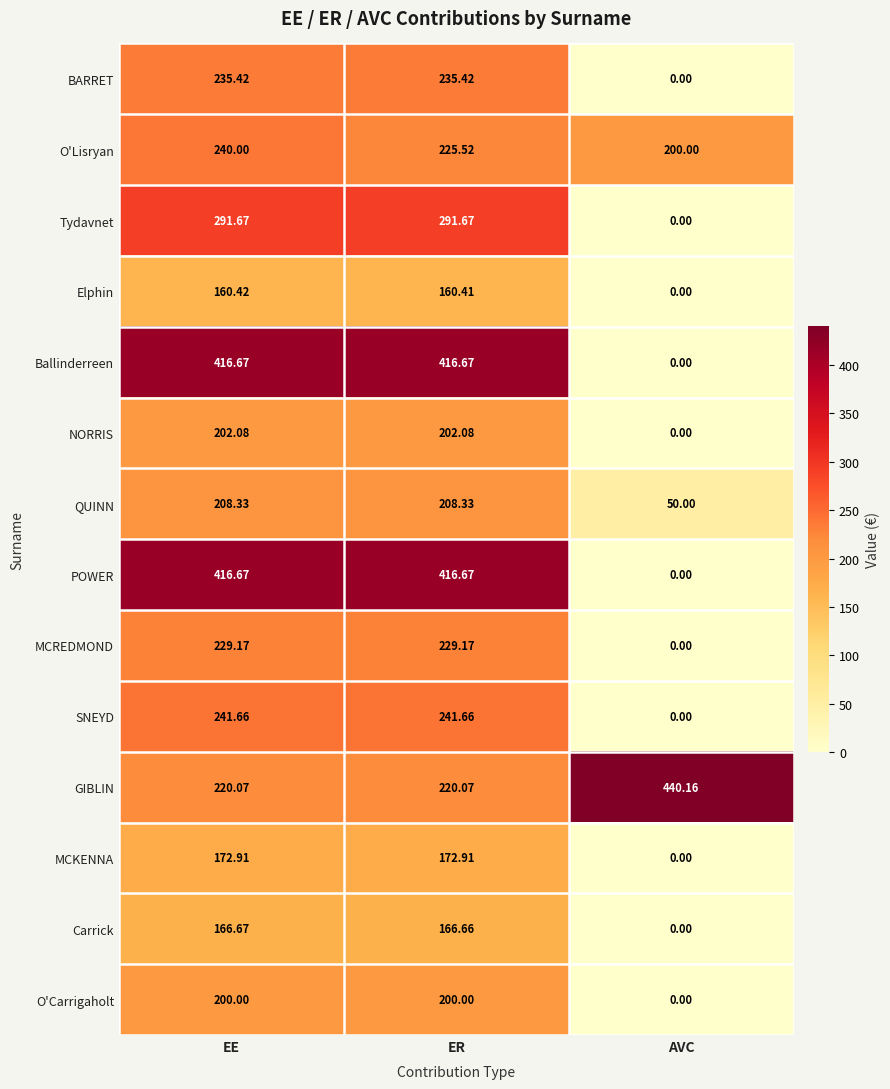

At which category is the sum across all series the highest?

EE